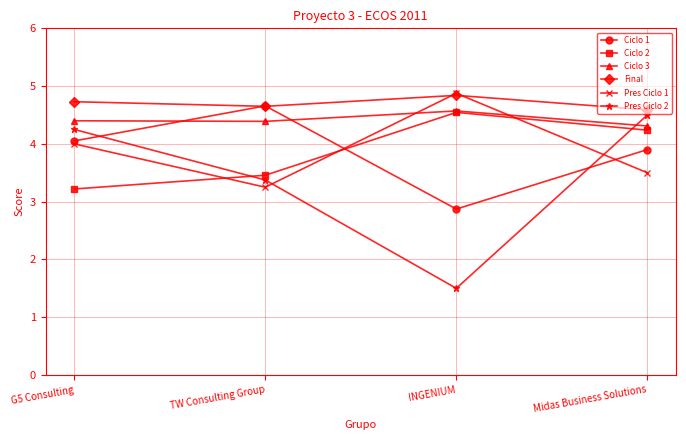

What is the maximum value shown in the chart?

4.9